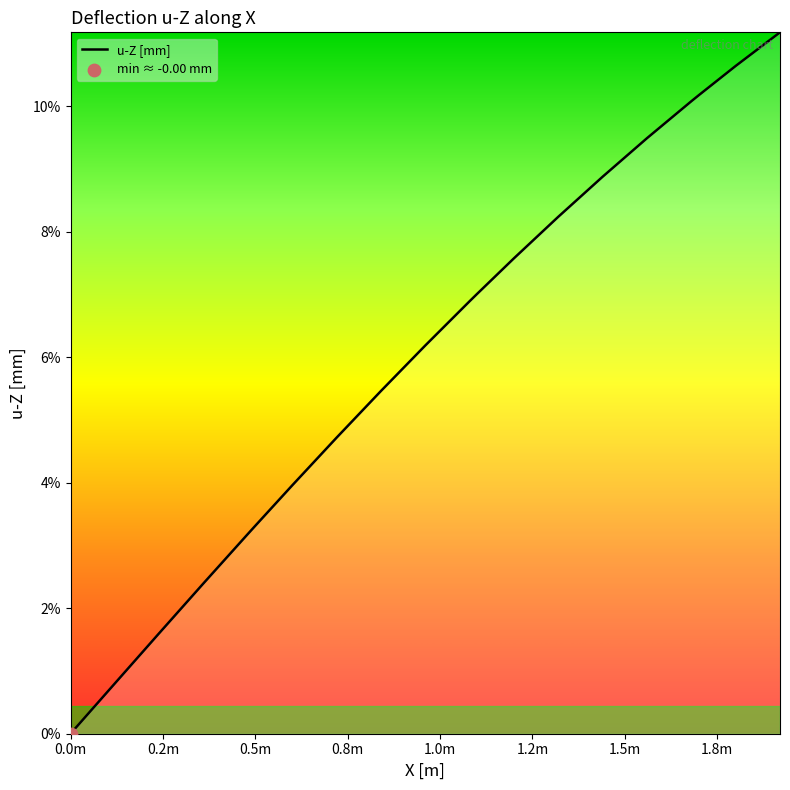

What is the difference between the maximum and minimum values?

11.2